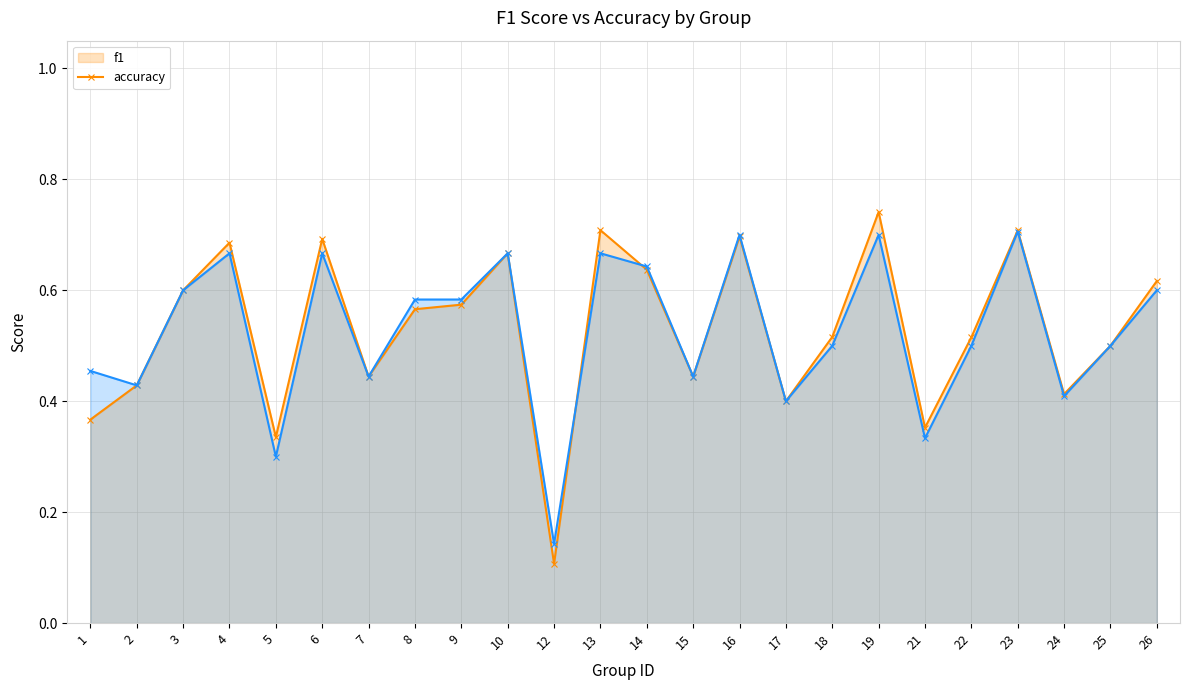

What is the sum of the accuracy values at 8 and 2?

1.0